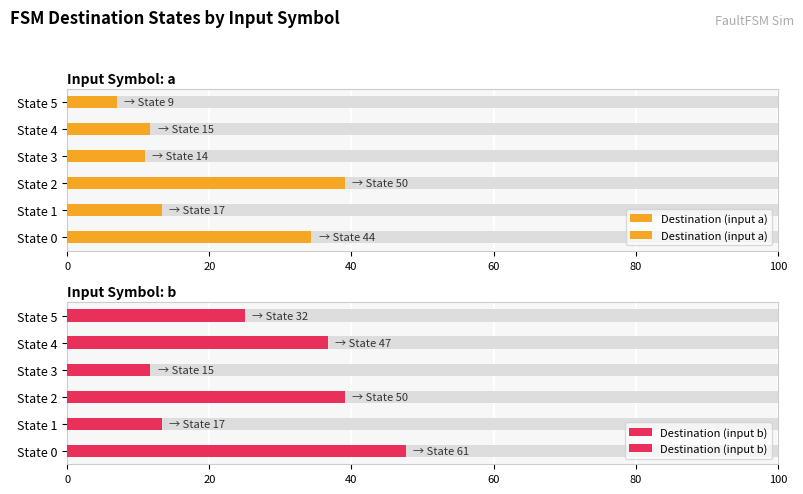

What is the lowest value of the Destination (input b) series?

11.7